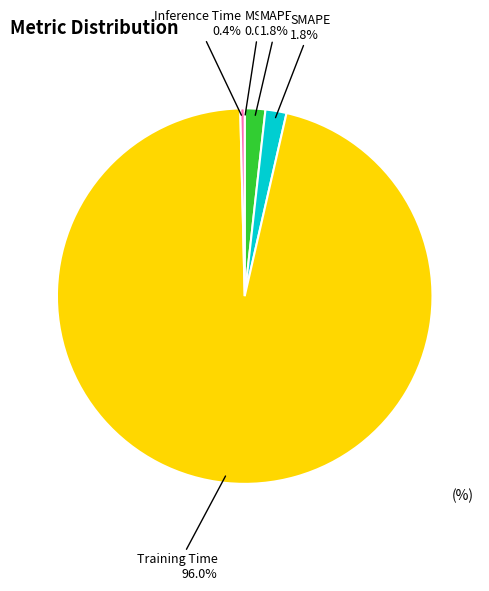

To the nearest percent, what percentage of the pie is Training Time?

96%